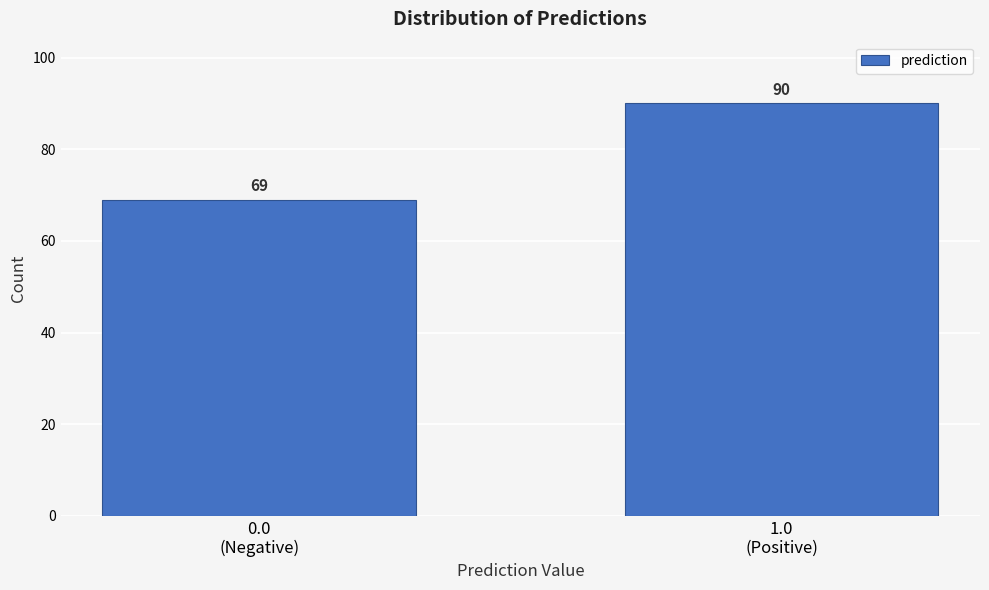

Reading right to left, what are all the values shown in this chart?

90	69